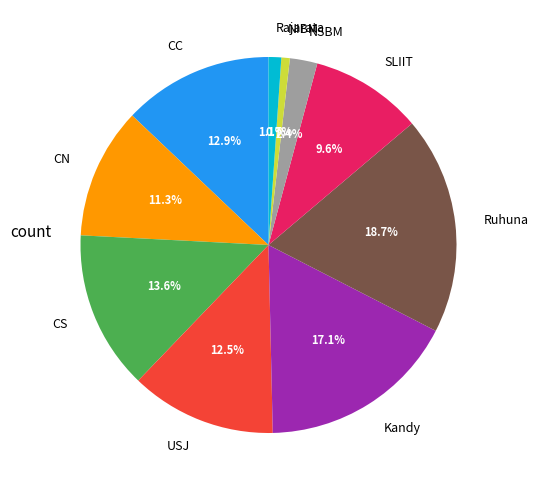

Which slice is the largest?

Ruhuna